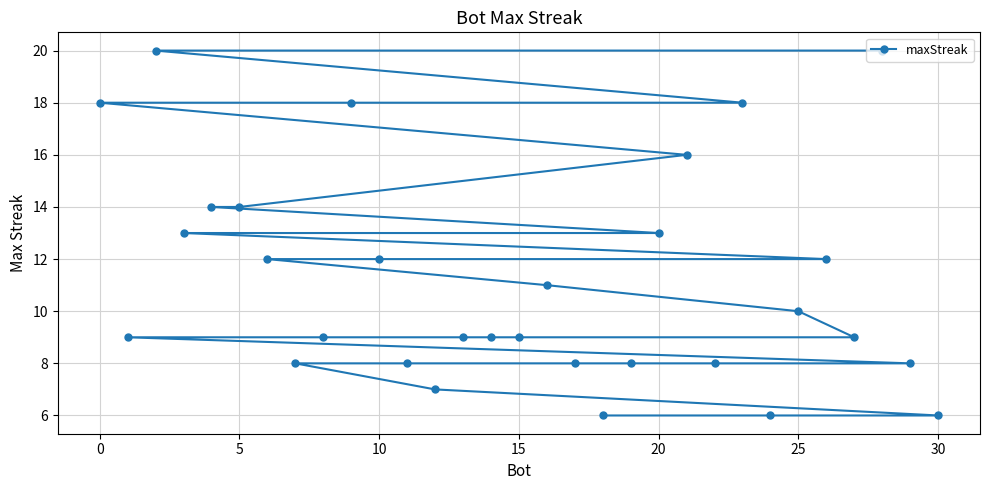

What is the greatest value displayed?

20